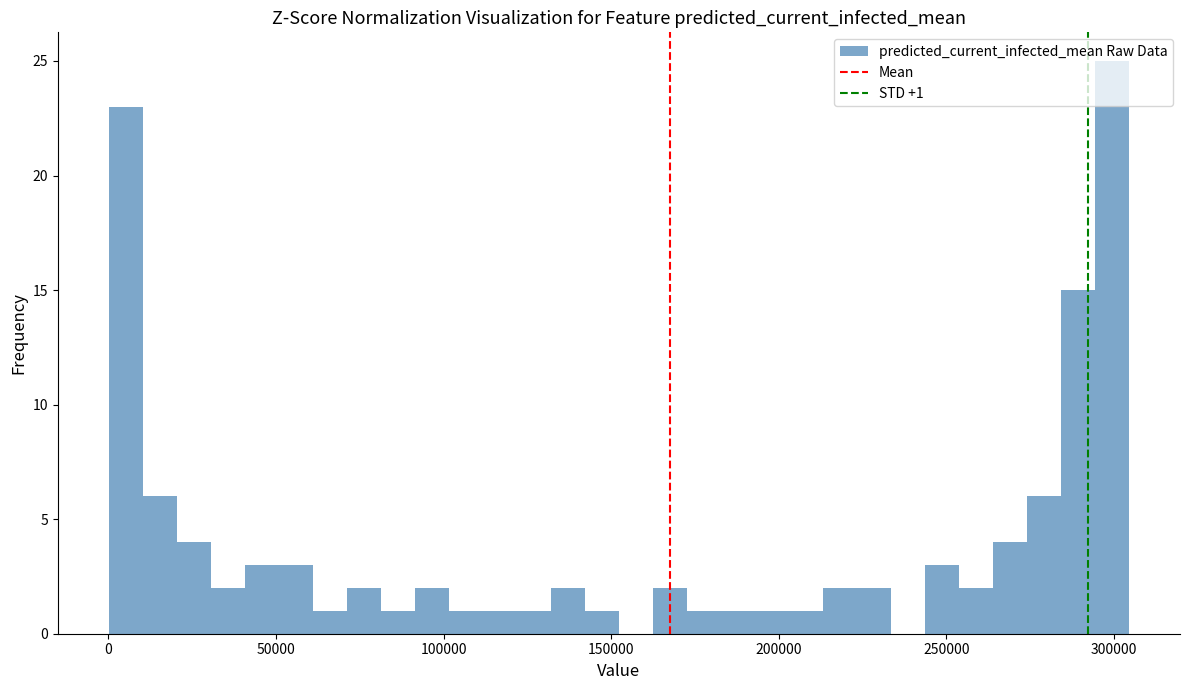

Around what value on the x-axis is the tallest bar? Give the approximate position of its centre, as read against the axis.

300000